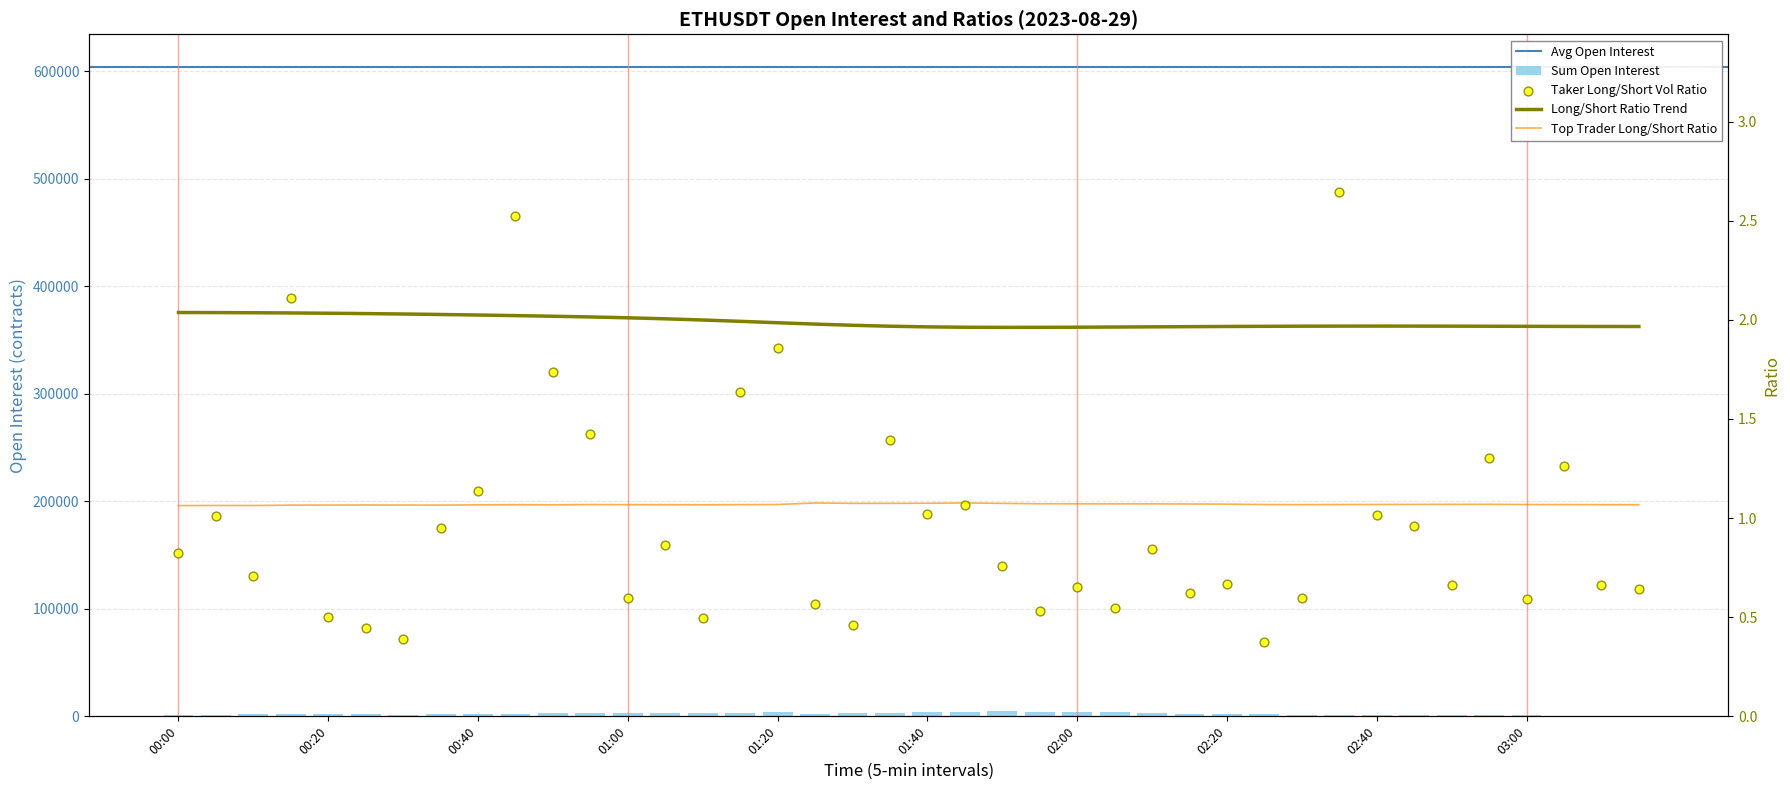

Which series has the largest Y range (max minus min)?

sum_open_interest